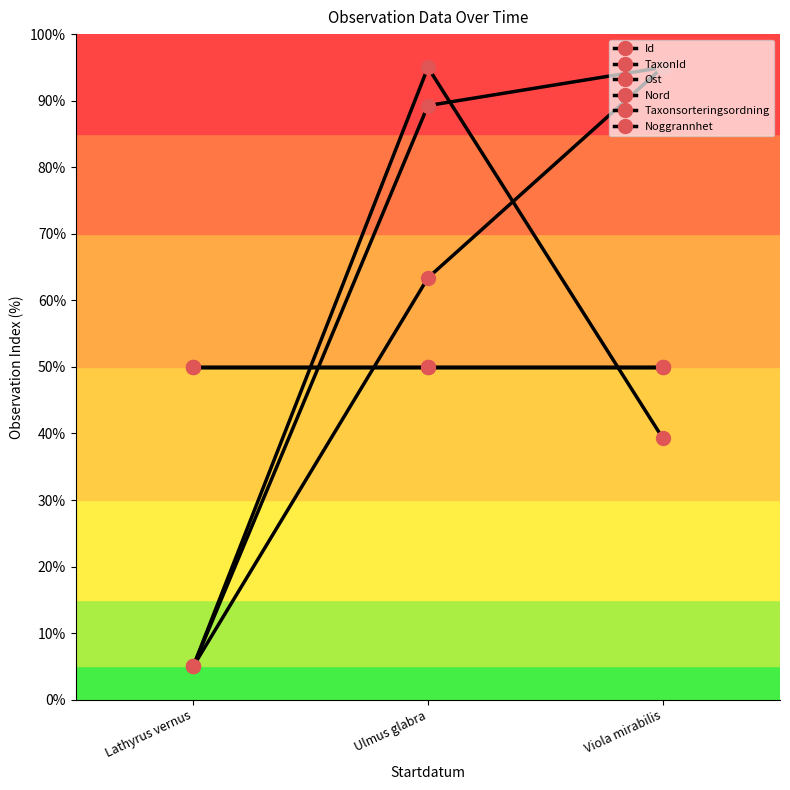

Is this an area chart (filled region under the line)?

No